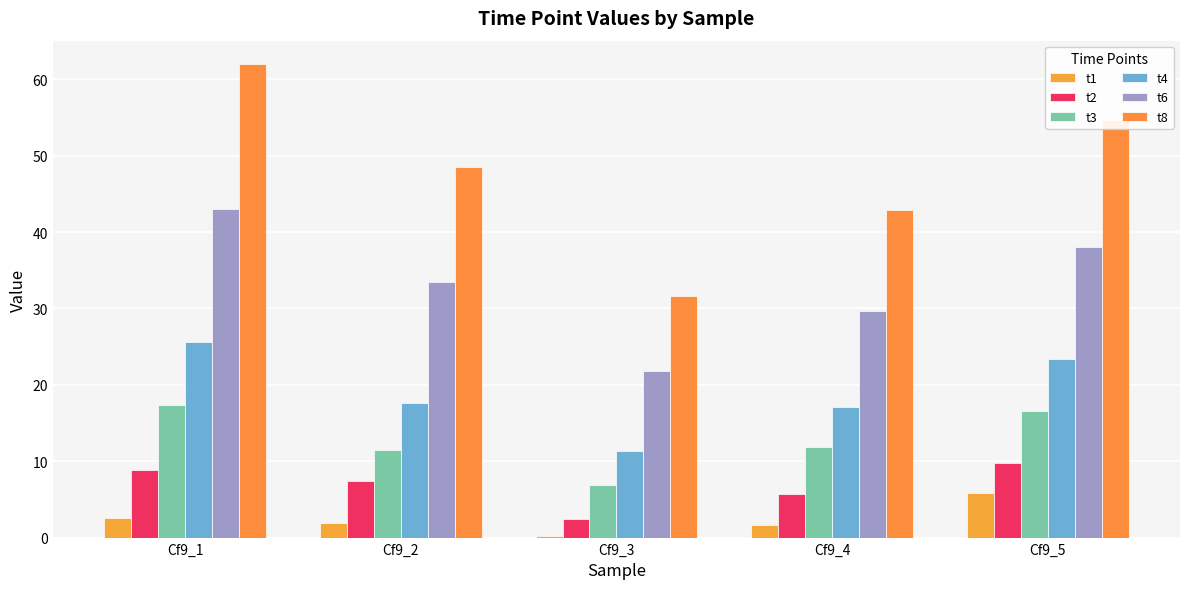

What is the total value across all series at Cf9_5?

148.2